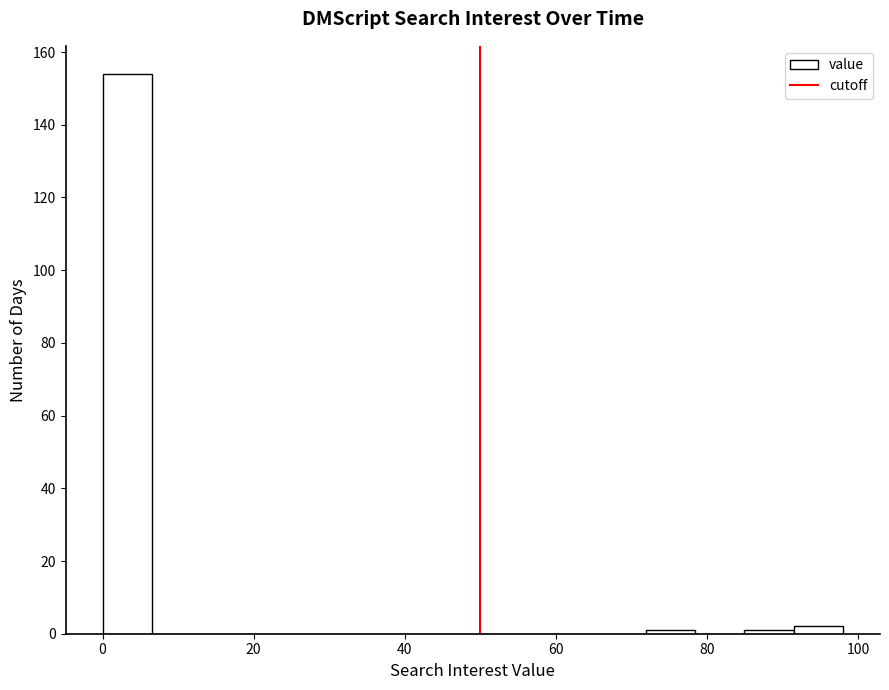

Read against the x-axis, roughly where is the centre of the tallest bar?

4